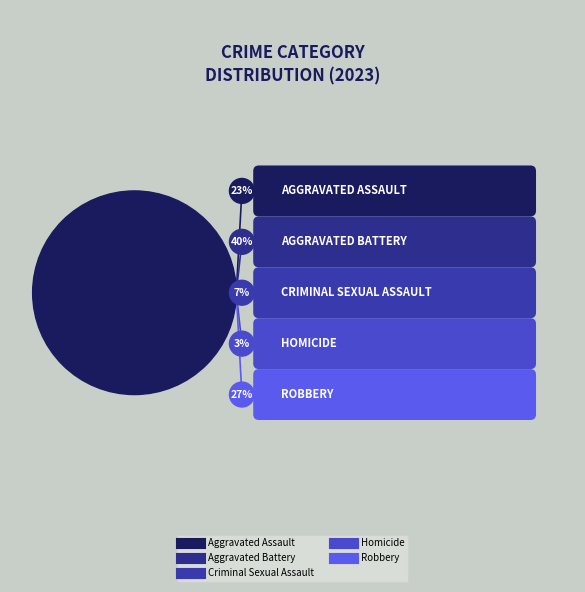

How much of the chart is everything except Robbery?

73.1%